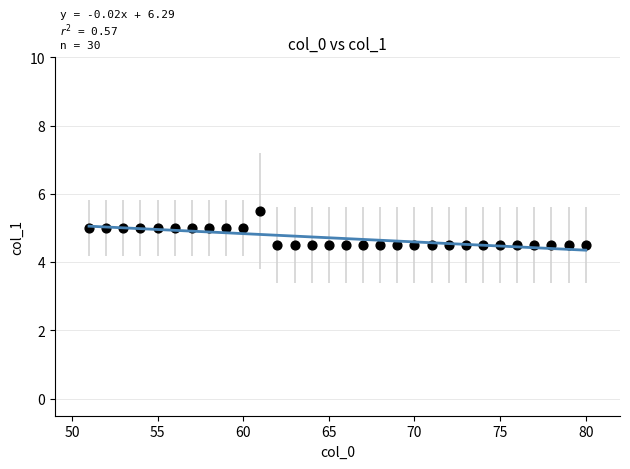

What is the range of X values (max minus min)?

29.0